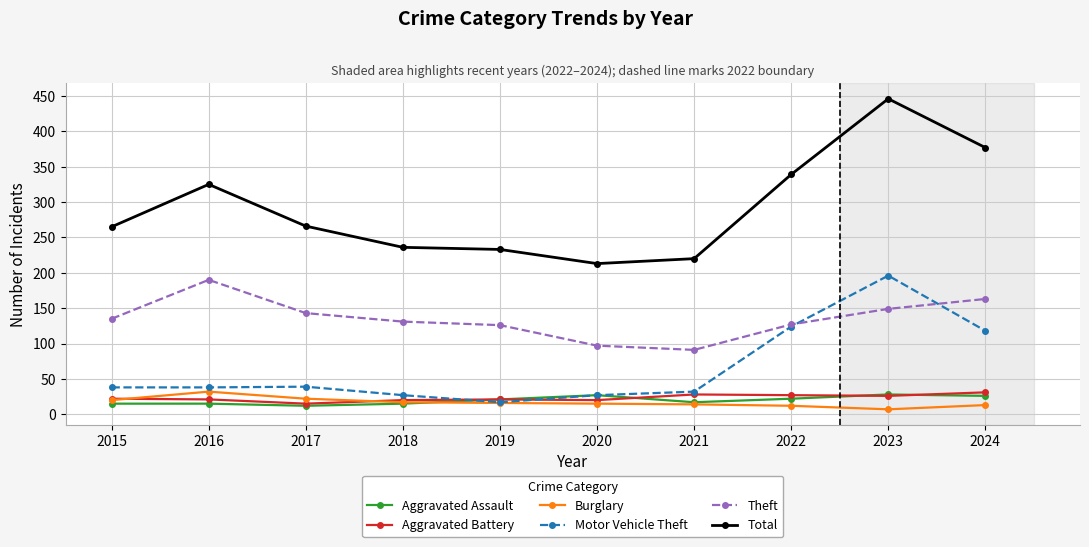

Where is the first local maximum for Total?

2016